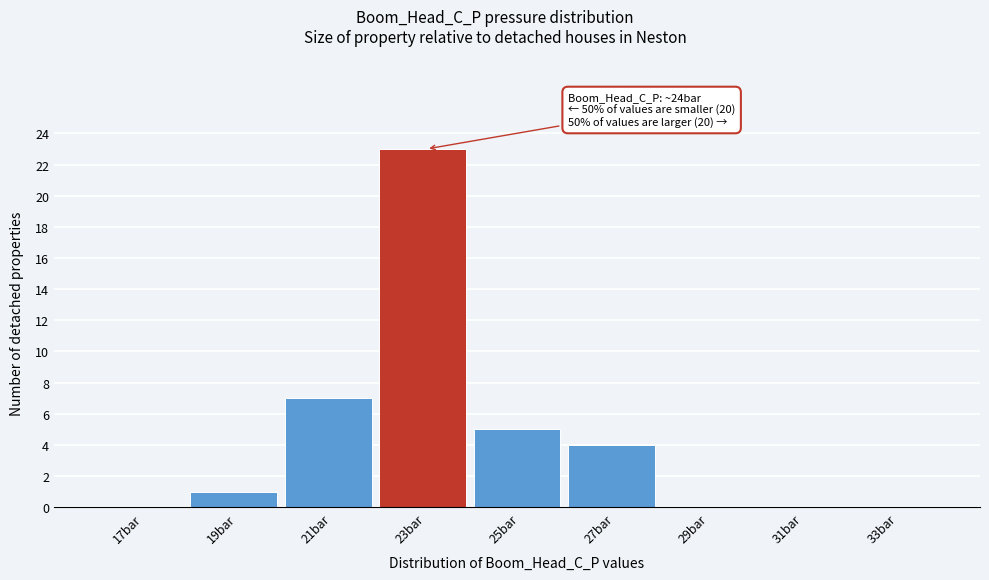

Reading left to right, transcribe all the data shown in this chart.

17bar=0	19bar=1	21bar=7	23bar=23	25bar=5	27bar=4	29bar=0	31bar=0	33bar=0